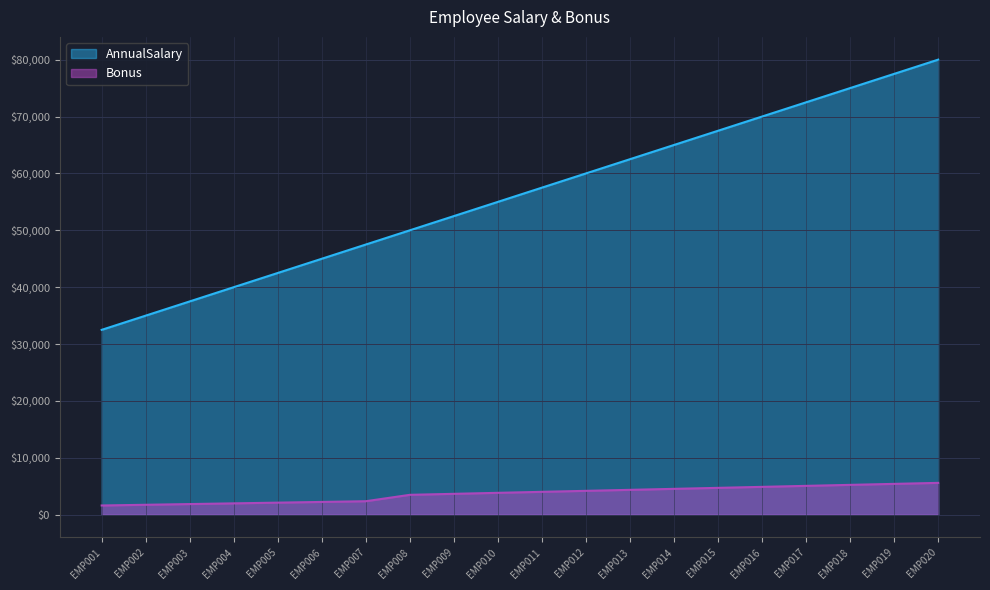

What are all the series names shown in the legend?

AnnualSalary, Bonus